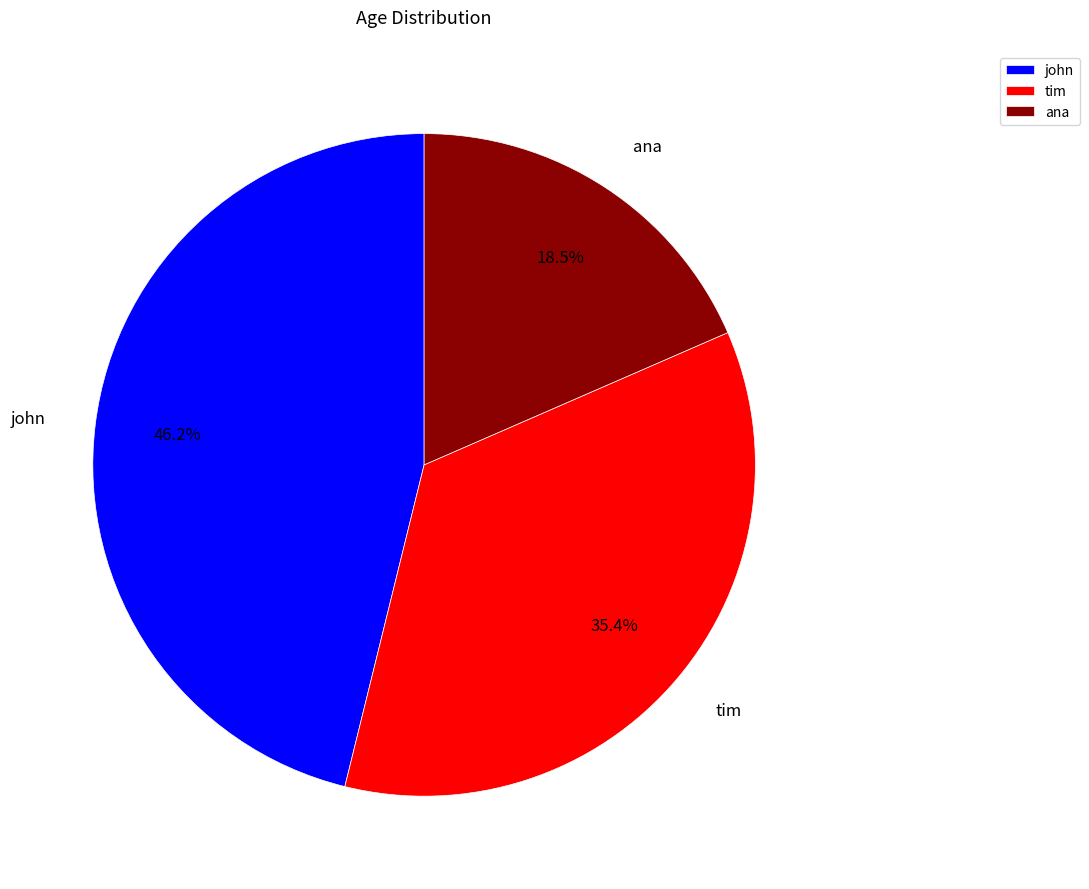

Which has a higher value, tim or ana?

tim